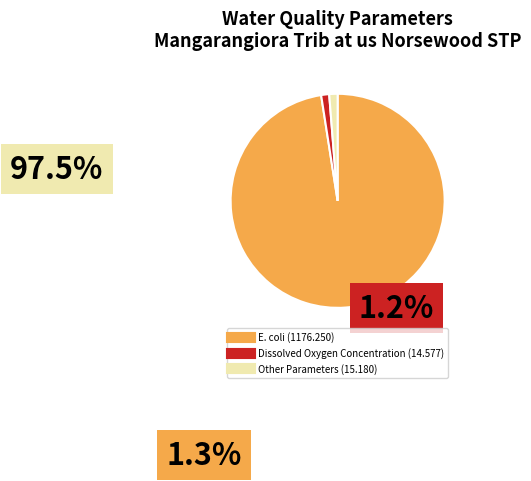

Which slice represents more than half of the pie?

E. coli